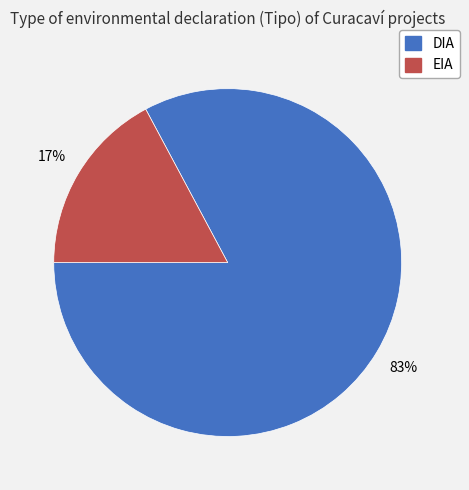

To the nearest percent, what is the combined percentage of EIA and DIA?

100%